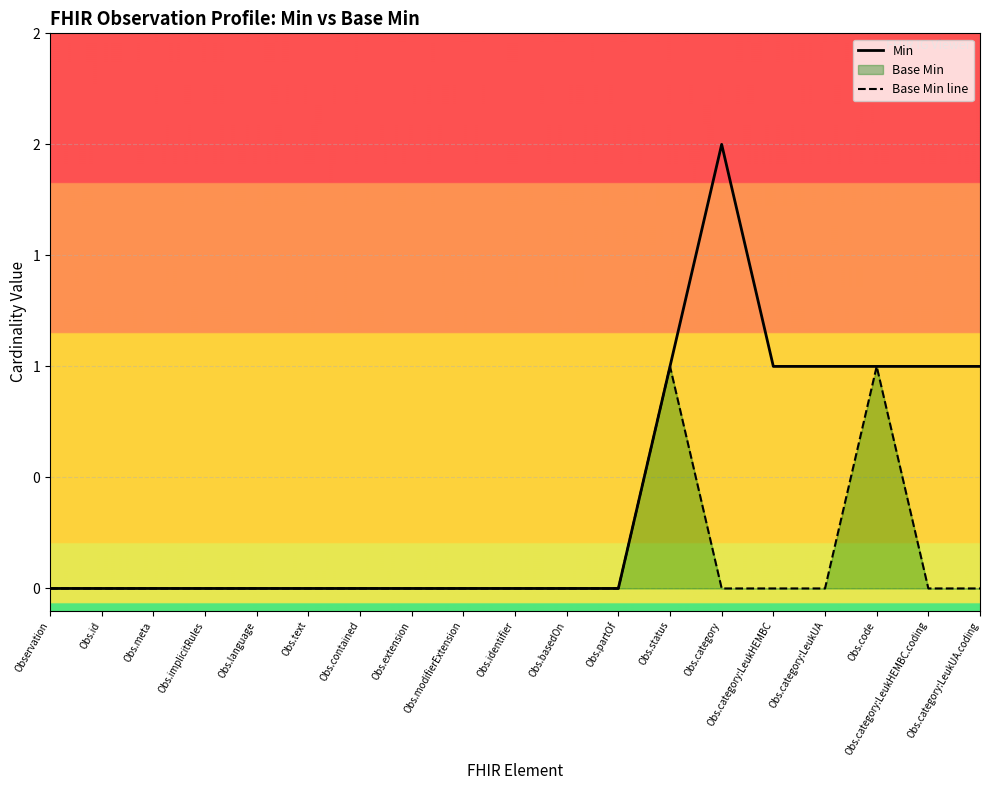

What is the label of the 17th point from the left?

Obs.code